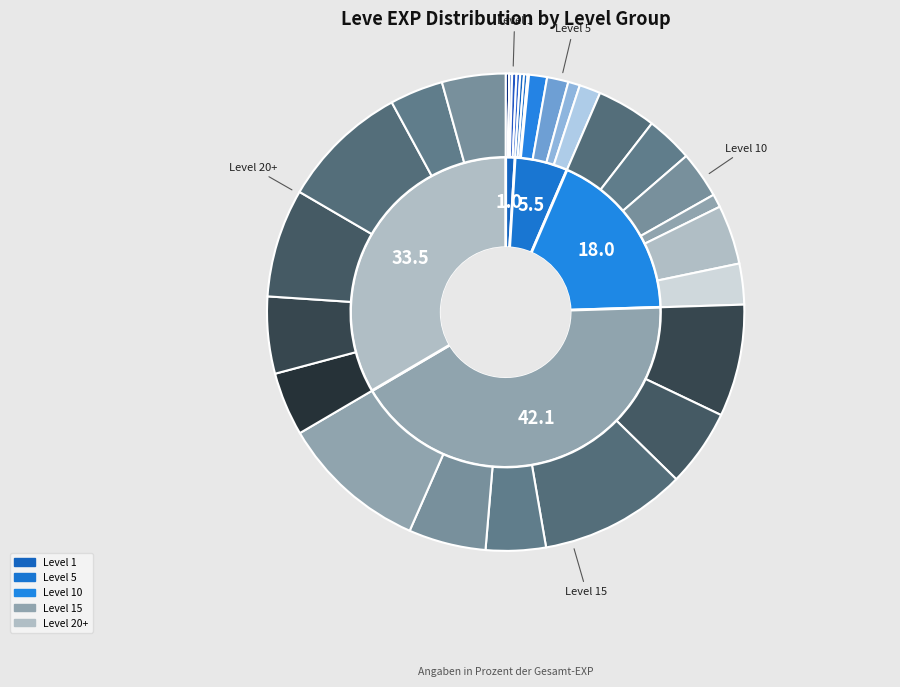

To the nearest percent, what percentage of the pie is 5?

5%